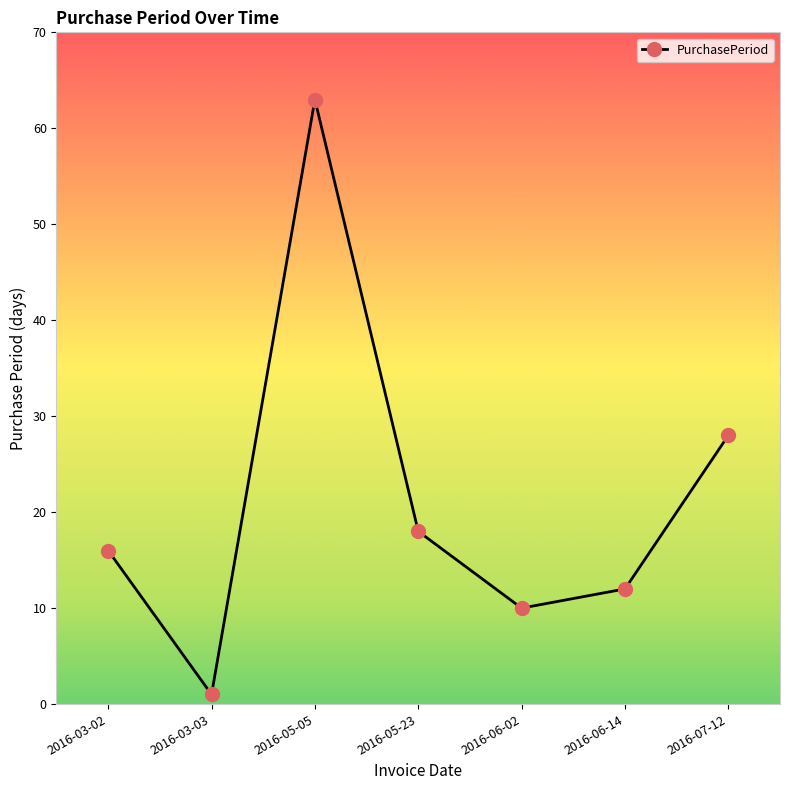

The chart shows a value of 25 at 2016-03-02. True or false?

False